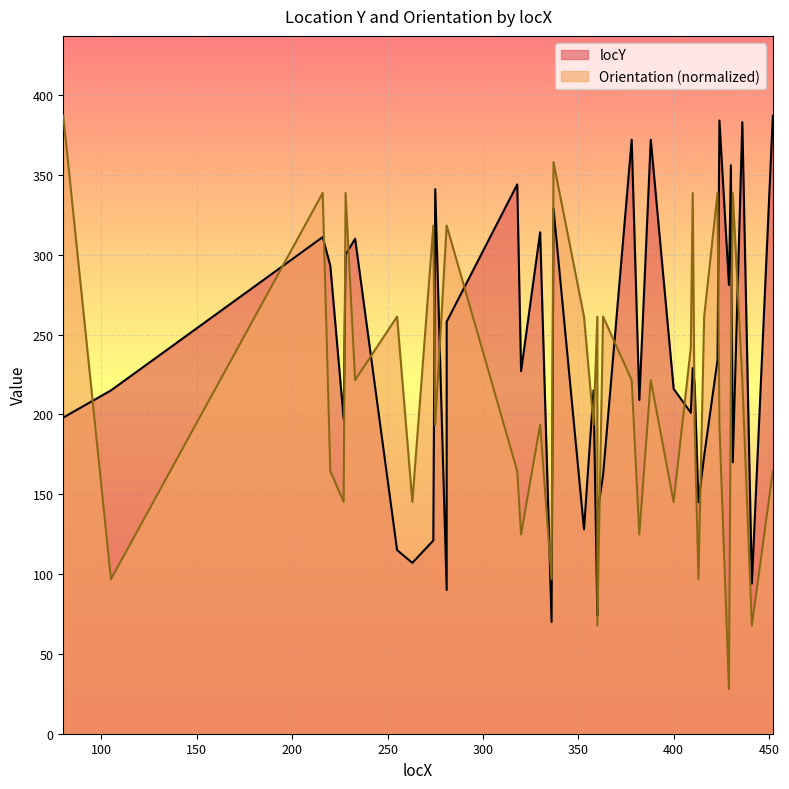

The Orientation series shows 34.2 at 382. True or false?

False